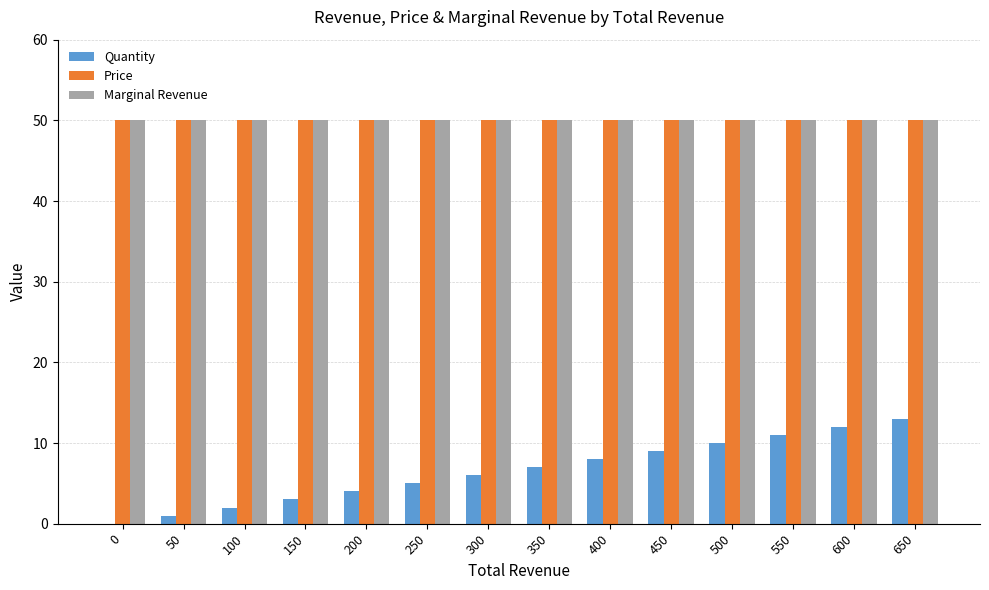

Which series has the largest range (max minus min)?

Quantity